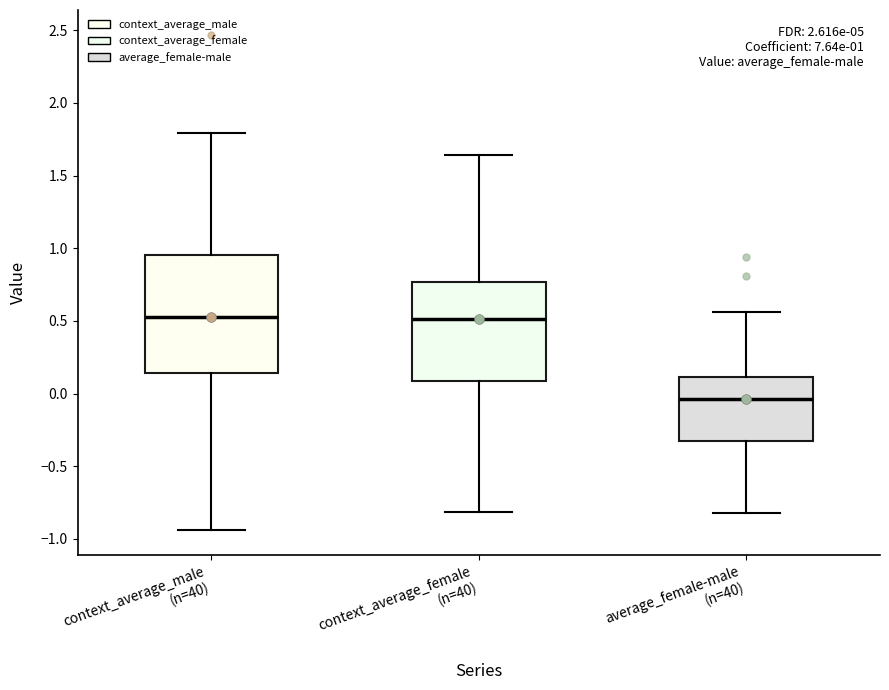

Comparing the boxes themselves (not the whiskers), which one is the tallest?

context_average_male (n=40)